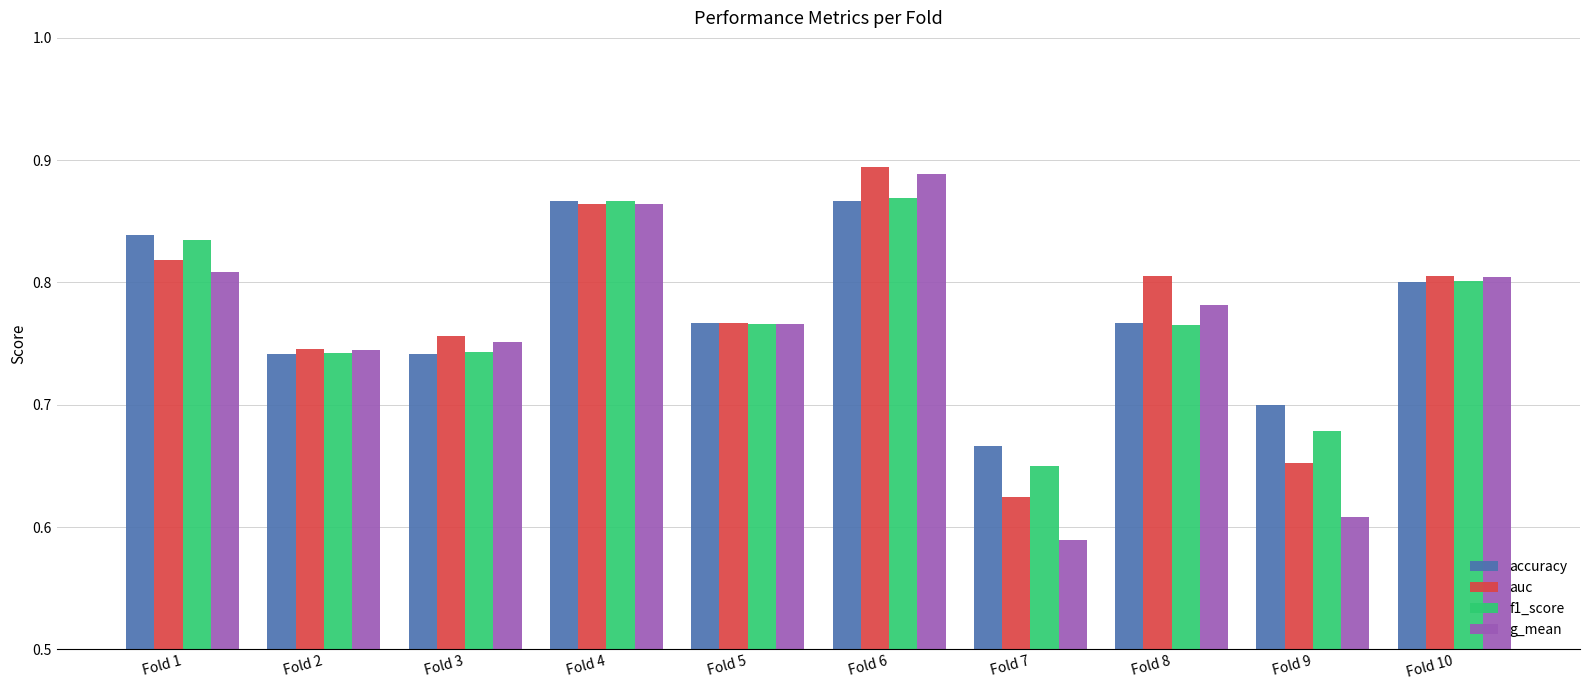

What is the difference between the auc values at Fold 3 and Fold 6?

0.1